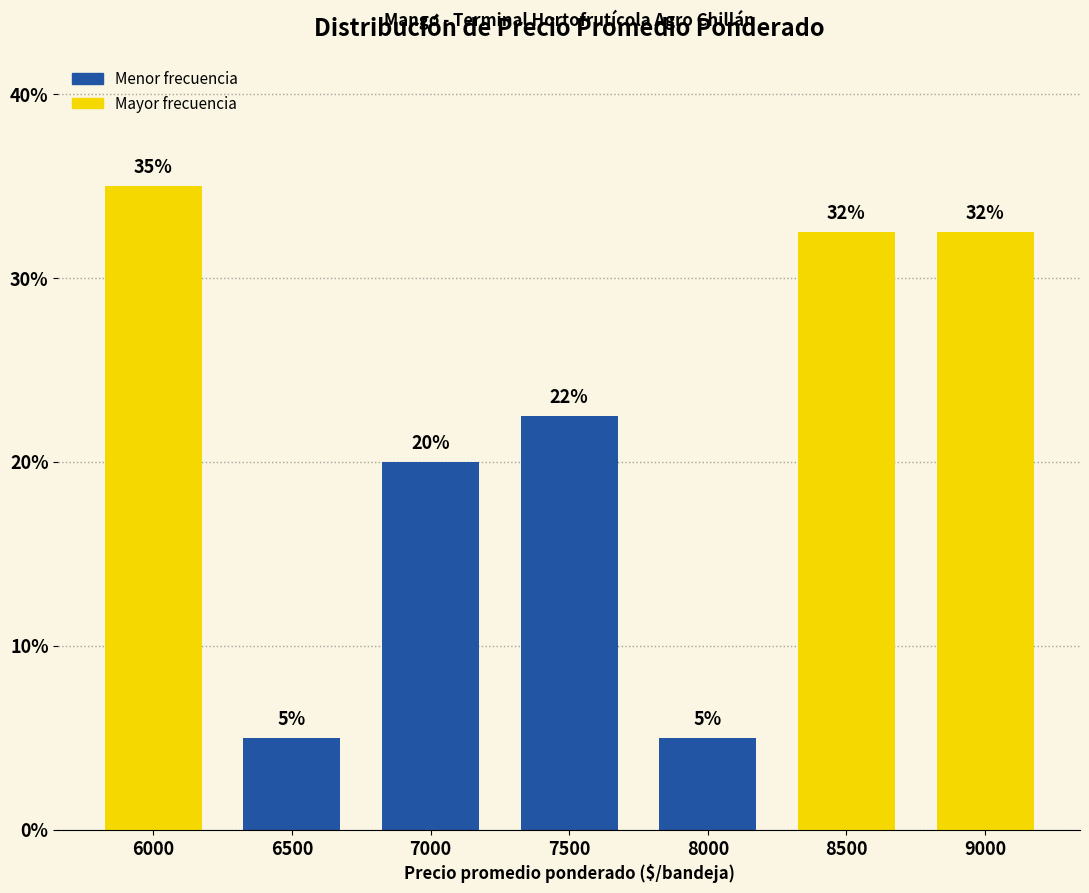

Between 6500 and 7500, which is larger?

7500